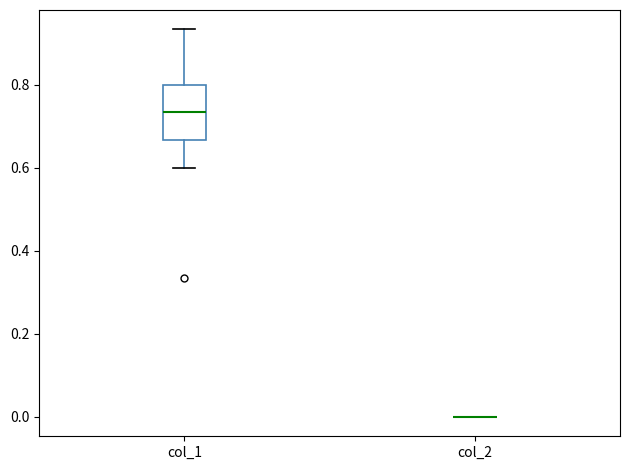

Reading left to right, transcribe this box plot: for each box, give where its median line is, the range the box spans, and where its two whiskers end, as read against the y-axis. The values are not printed on the chart, so give them approximately, as read against the axis.

col_1: median 0.74, box 0.66 to 0.80, whiskers 0.60 to 0.94
col_2: box collapsed to a line at 0.00, whiskers 0.00 to 0.00